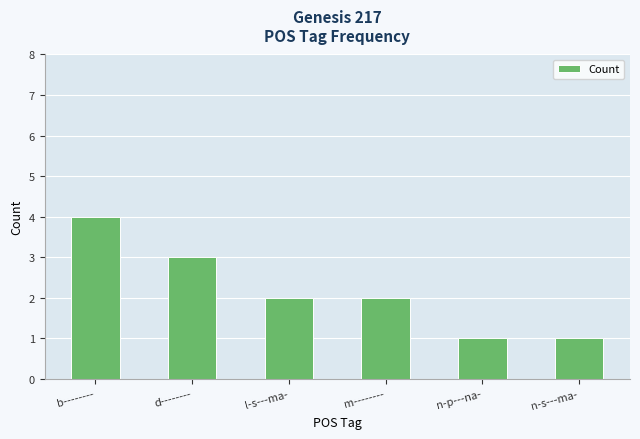

What is the change in value from b-------- to n-s---ma-?

-3